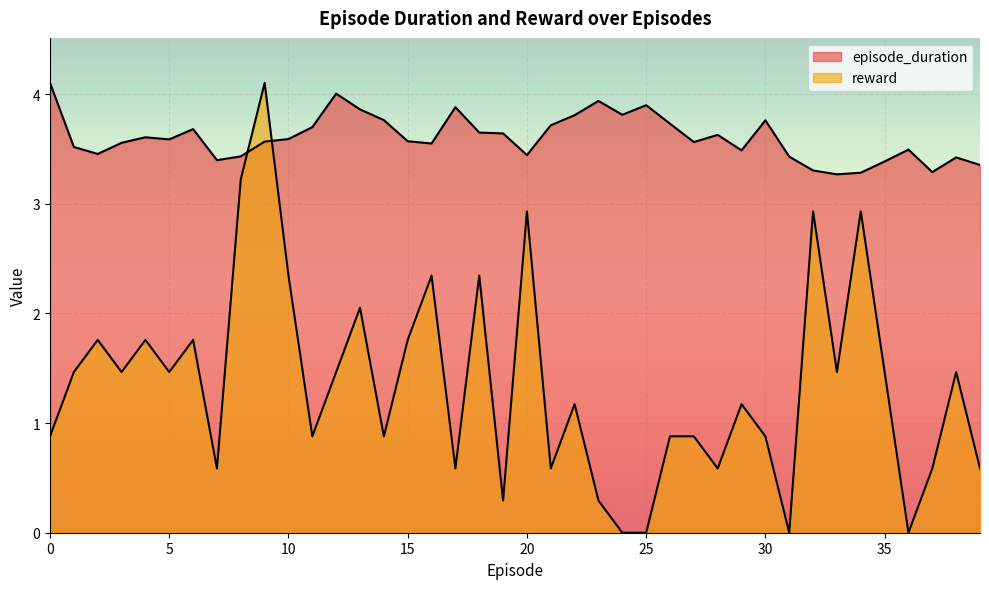

What value does the reward series have at 7?

0.6